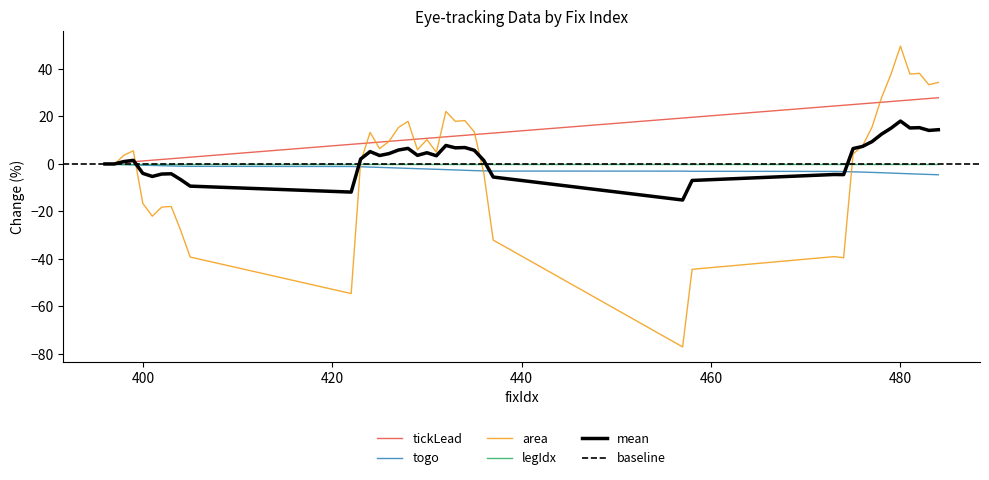

What is the minimum value for area?

-77.1